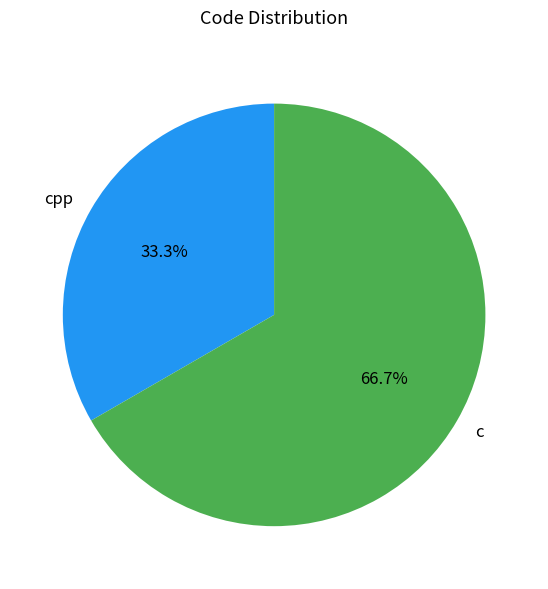

Is there a majority slice in this chart?

Yes